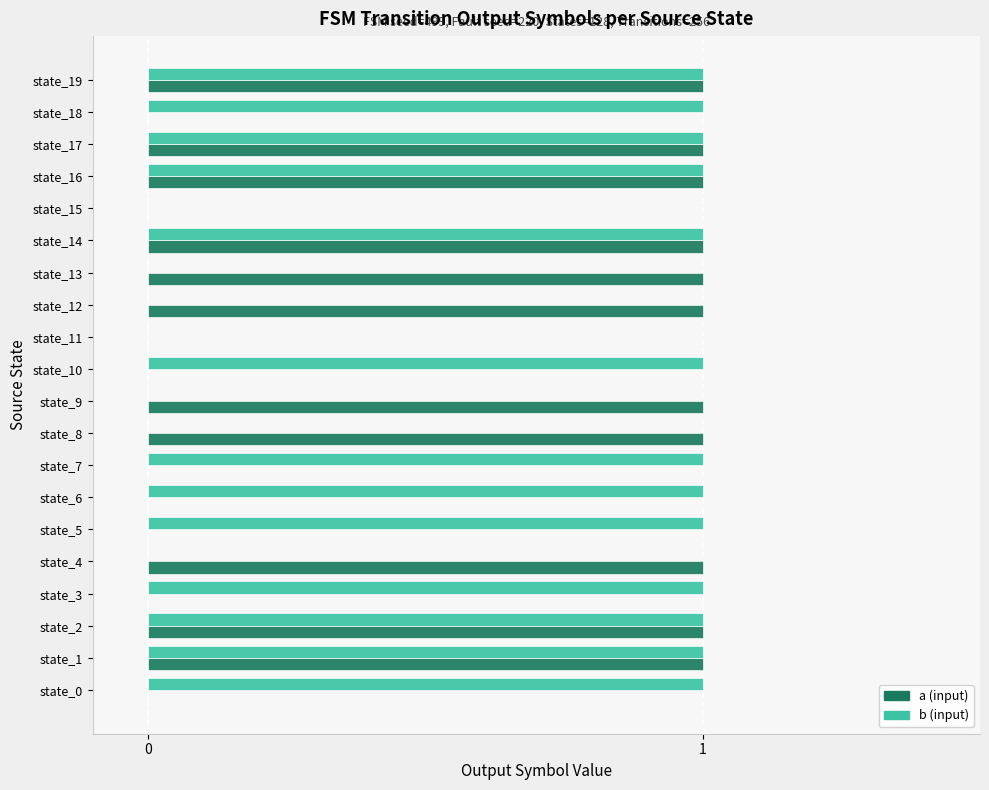

How many a (input) values are between 0 and 1?

20